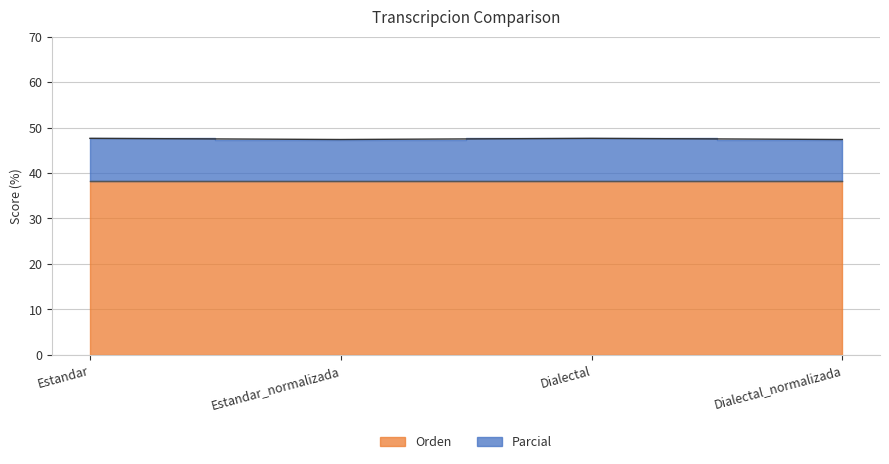

Reading right to left, what are all the values shown in this chart?

Dialectal_normalizada=47.4	Dialectal=47.6	Estandar_normalizada=47.4	Estandar=47.6